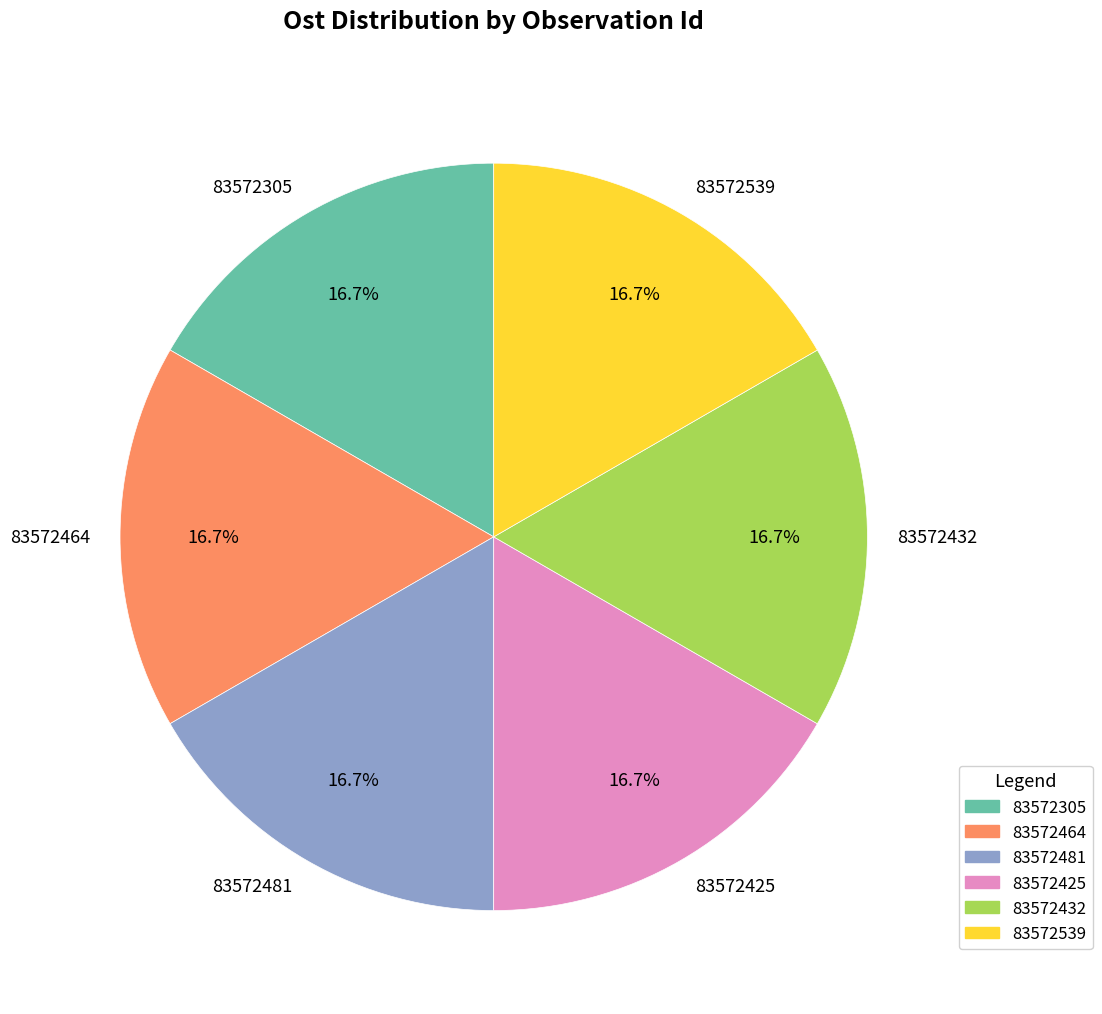

To the nearest percent, what is the average slice percentage?

17%